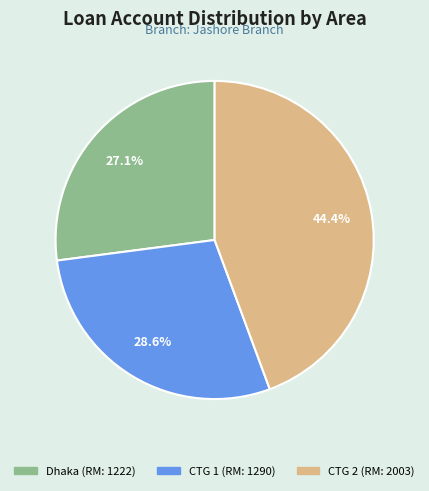

Combined, do CTG 2 and CTG 1 account for over 50%?

Yes